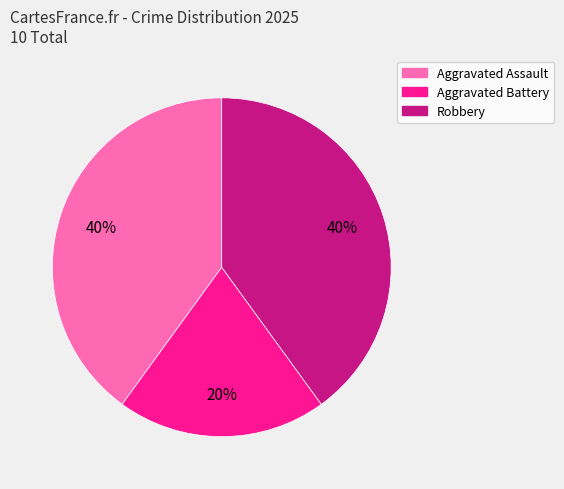

Is the sum of Aggravated Assault and Aggravated Battery greater than half?

Yes